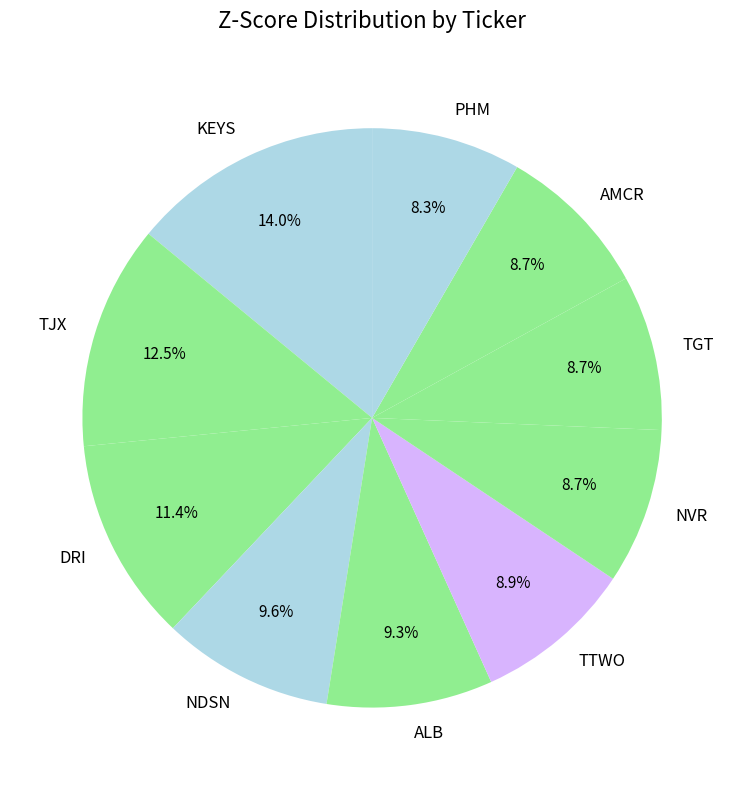

Count the number of slices in the pie.

10